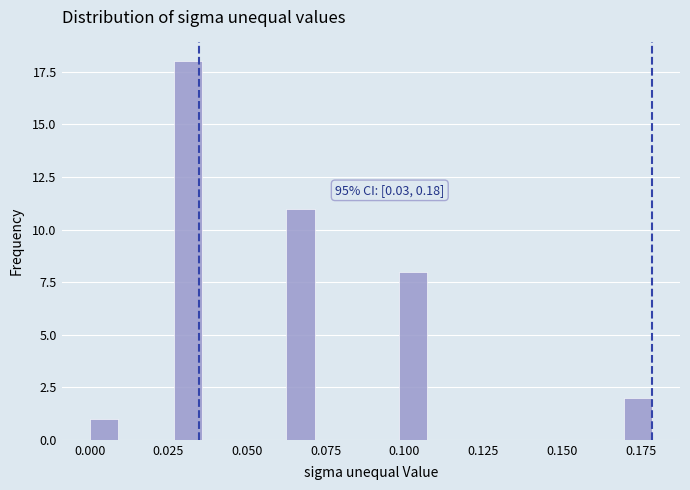

Read against the x-axis, roughly where is the centre of the tallest bar?

0.030